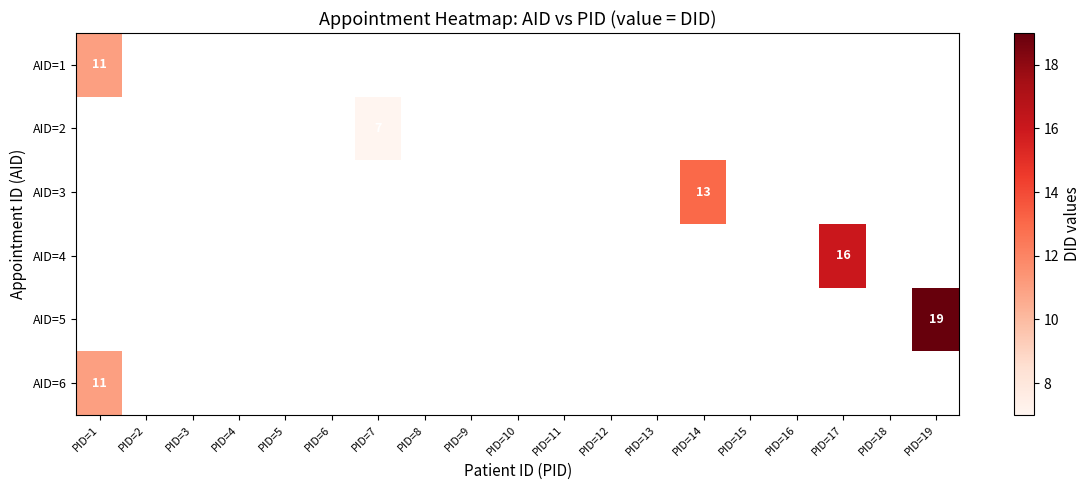

What is the maximum value shown in the chart?

19.0